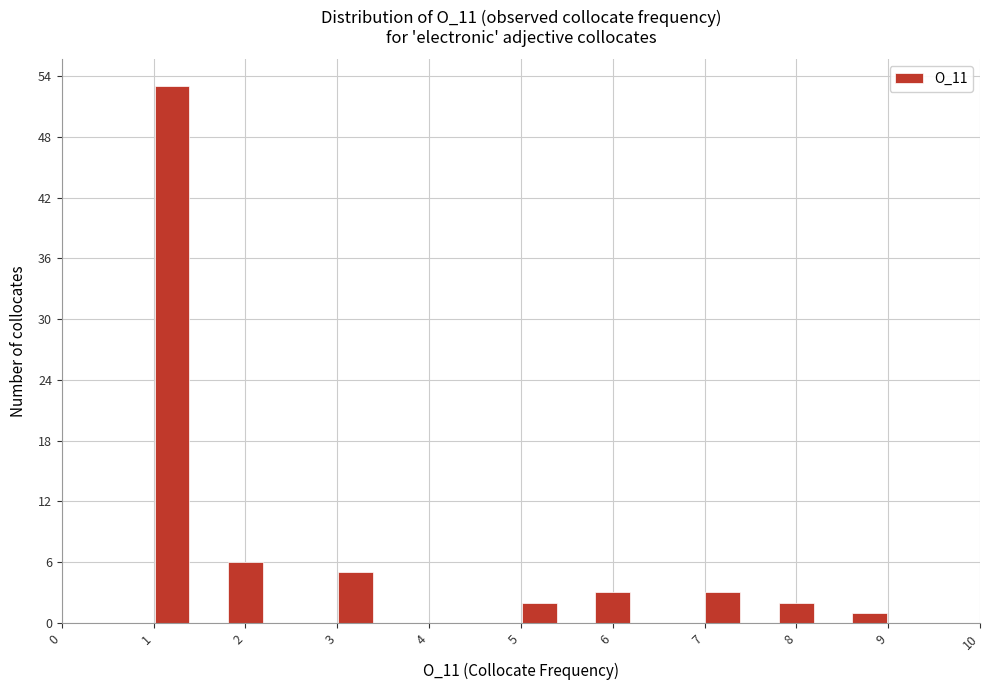

Which range on the x-axis has the tallest bar?

1.0 to 1.4